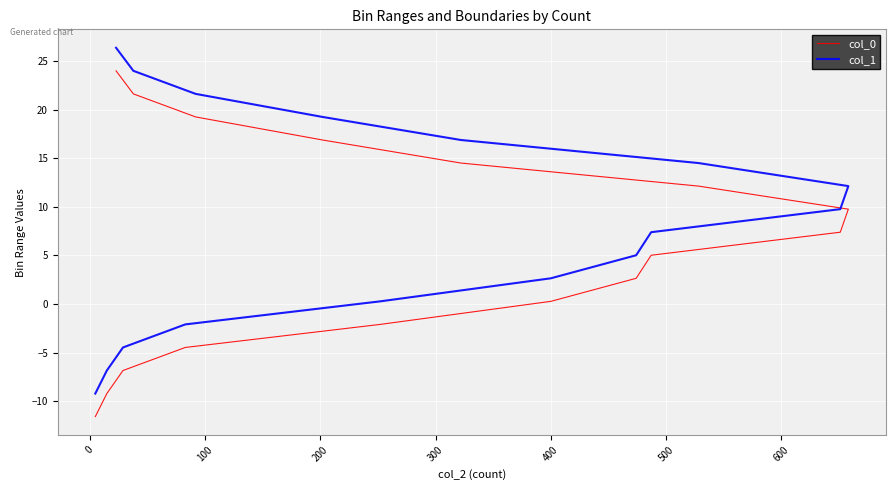

Which series has the widest spread of values?

col_0